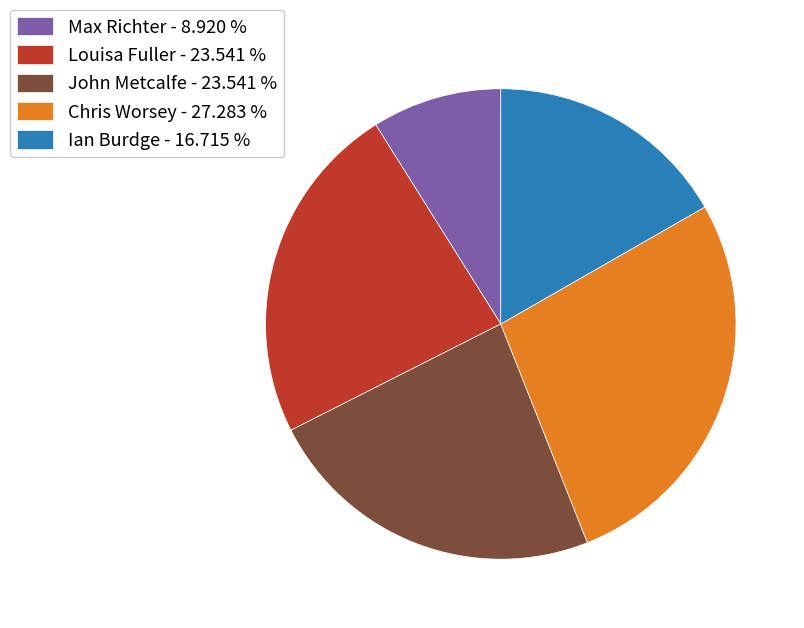

True or false: John Metcalfe accounts for 24% of the total.

True